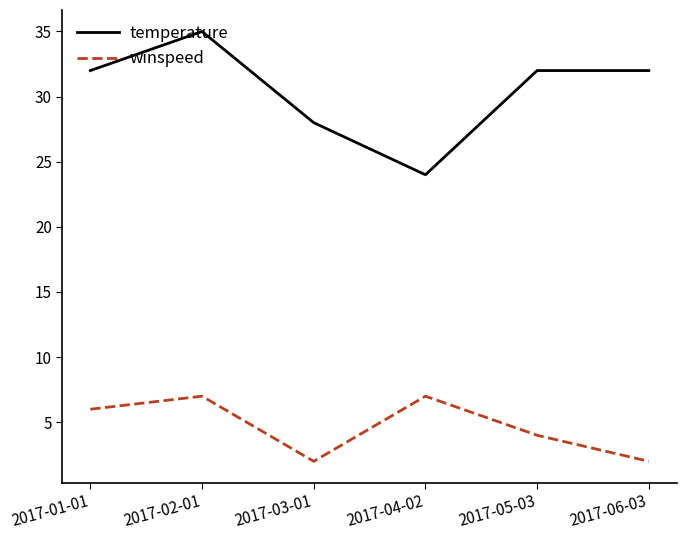

List the series in order of their peak value, lowest first.

winspeed, temperature